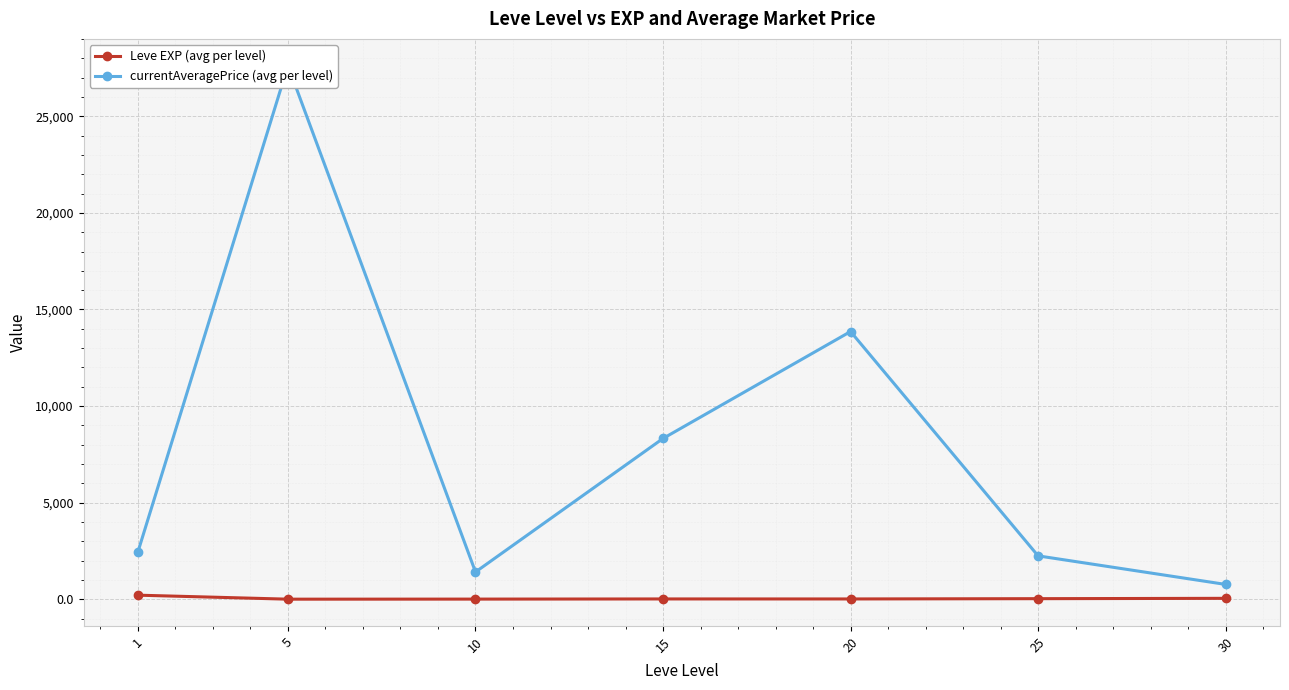

The Leve EXP (avg per level) series shows 3.7 at 5. True or false?

True